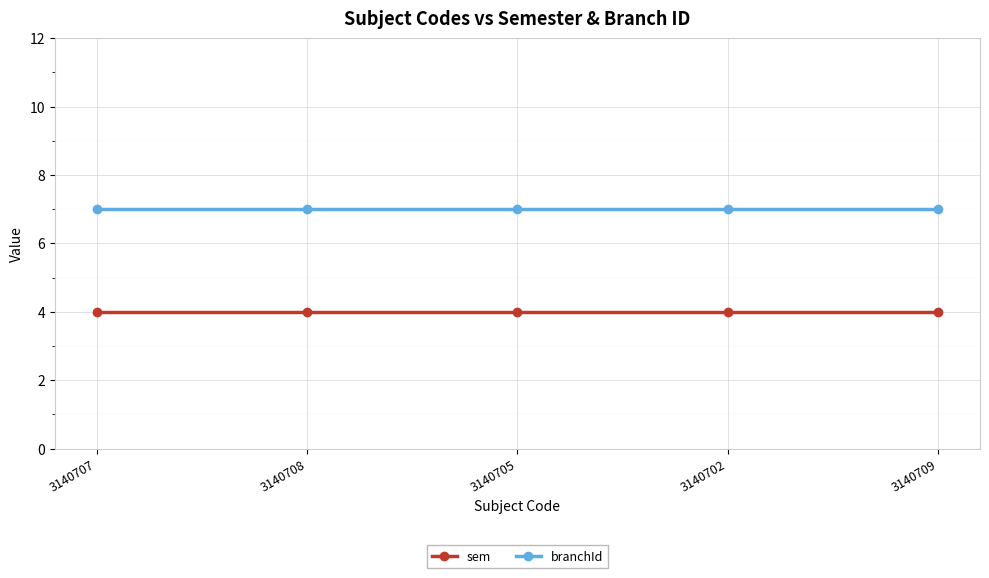

Is the value of branchId at 3140702 greater than the value of sem at 3140707?

Yes